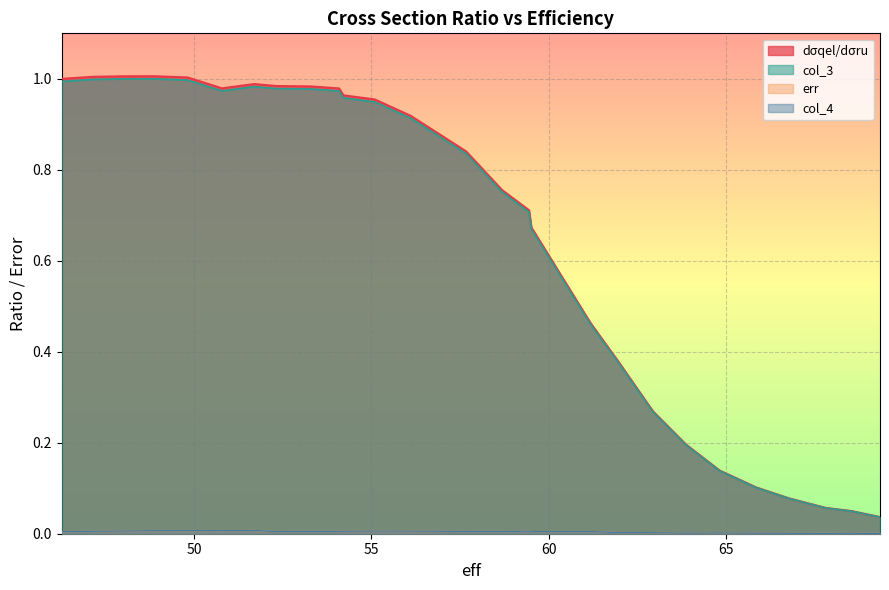

What is the difference between the highest and lowest values at 53.2838360795389?

1.0